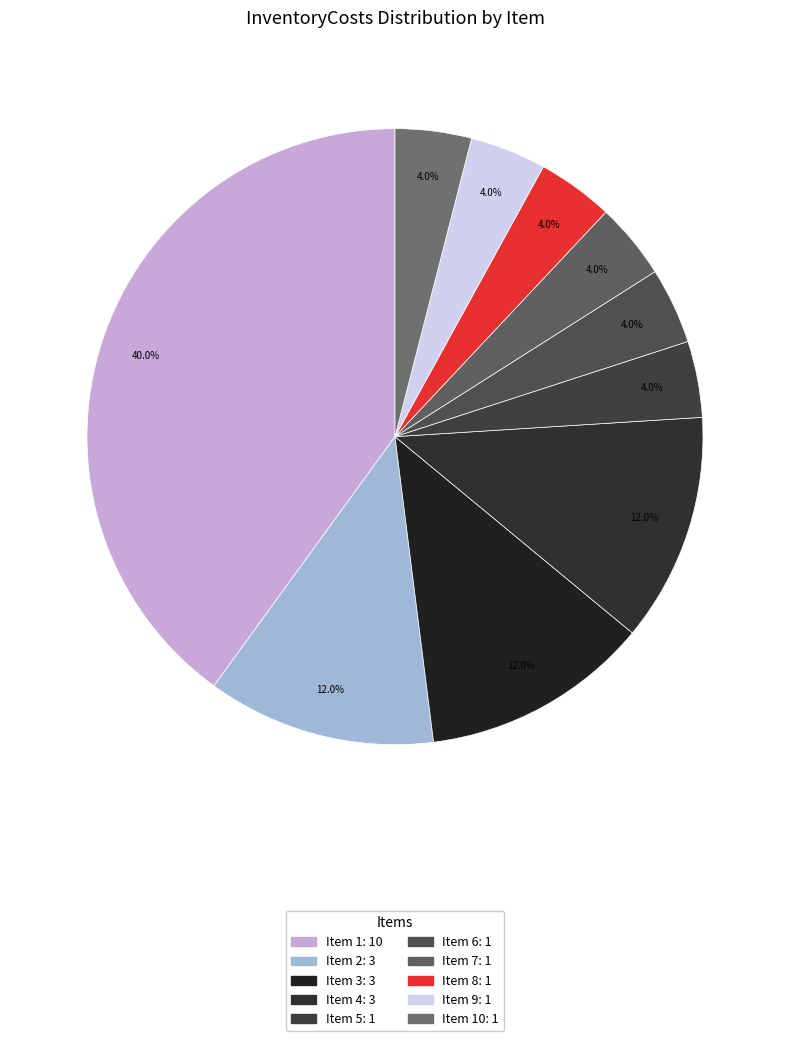

To the nearest percent, what is the average slice percentage?

10%